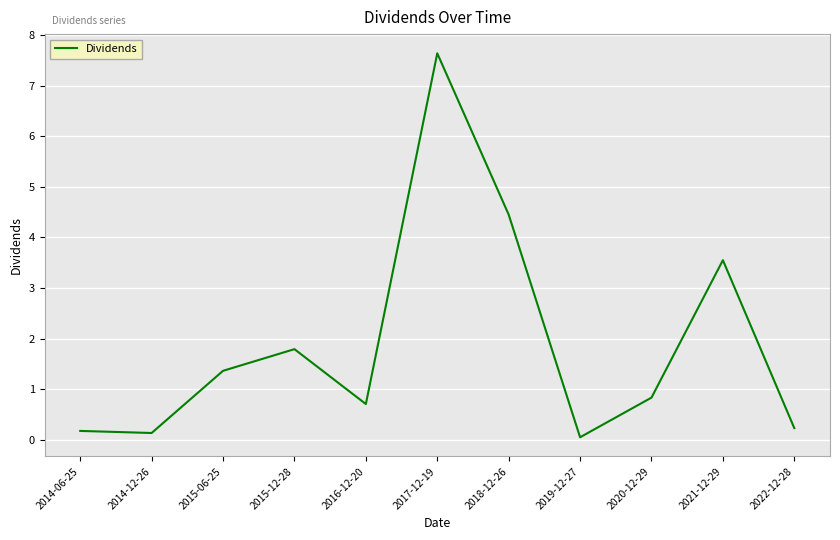

Which category has the lowest value across all series?

2019-12-27